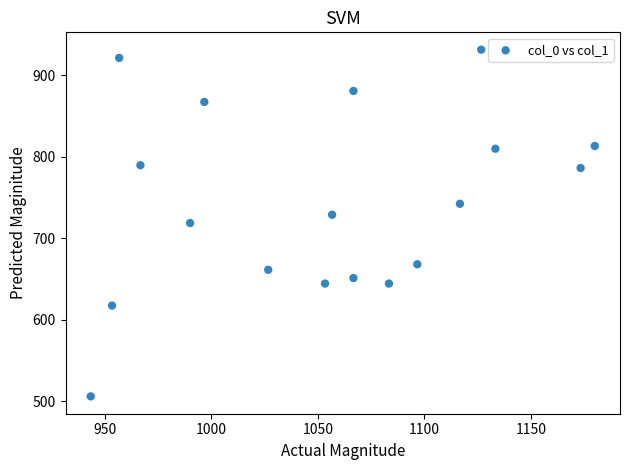

What is the range of X values (max minus min)?

236.7